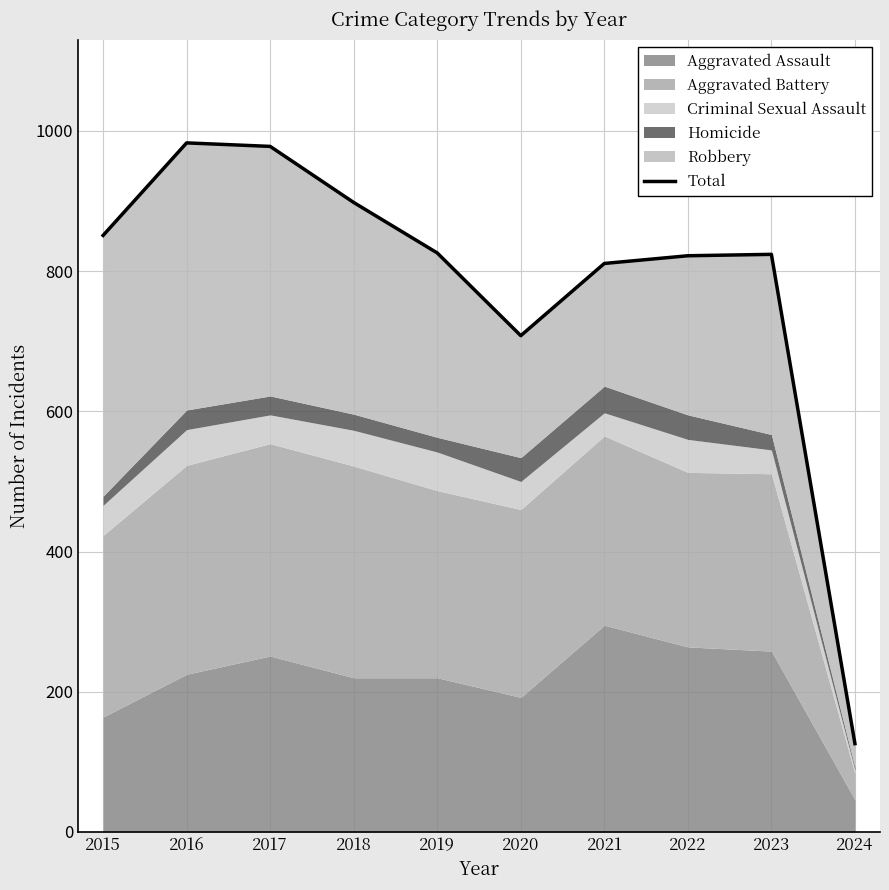

Where does the data first go above 826?

2015